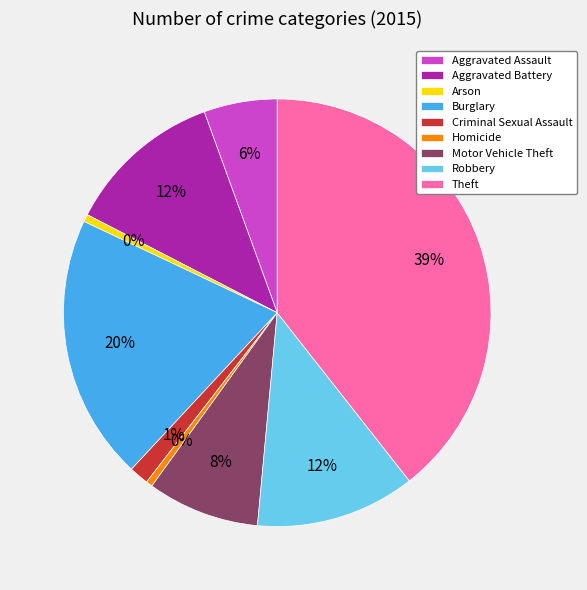

True or false: Homicide accounts for 1% of the total.

False